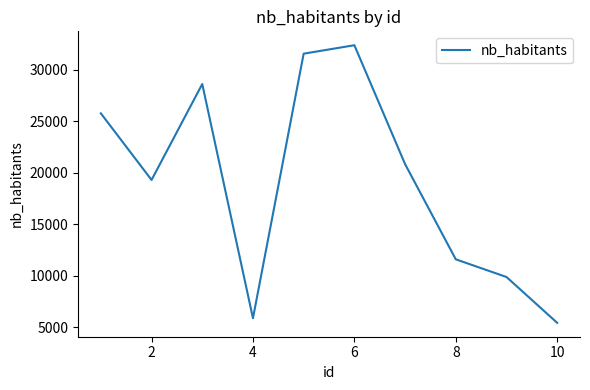

What is the difference between the maximum and minimum values?

26942